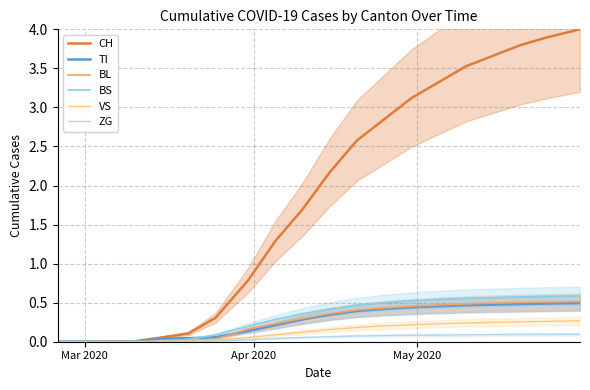

Rank the series by their maximum value, from lowest to highest.

ZG, VS, TI, BL, BS, CH